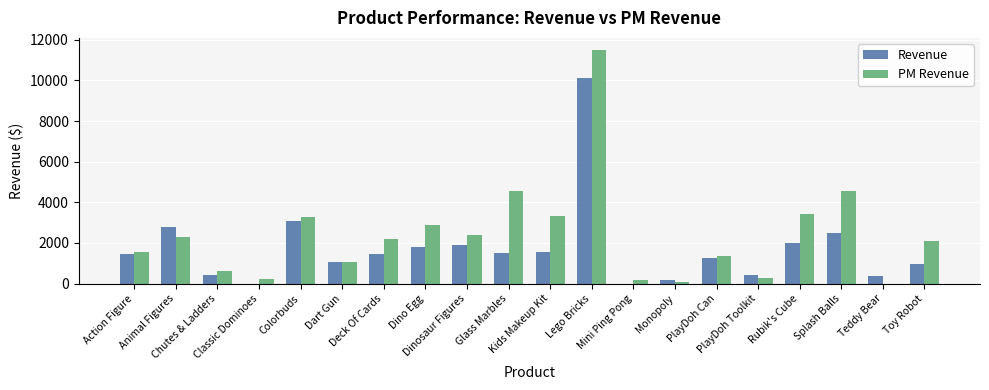

What is the average value of the PM Revenue series?

2391.1